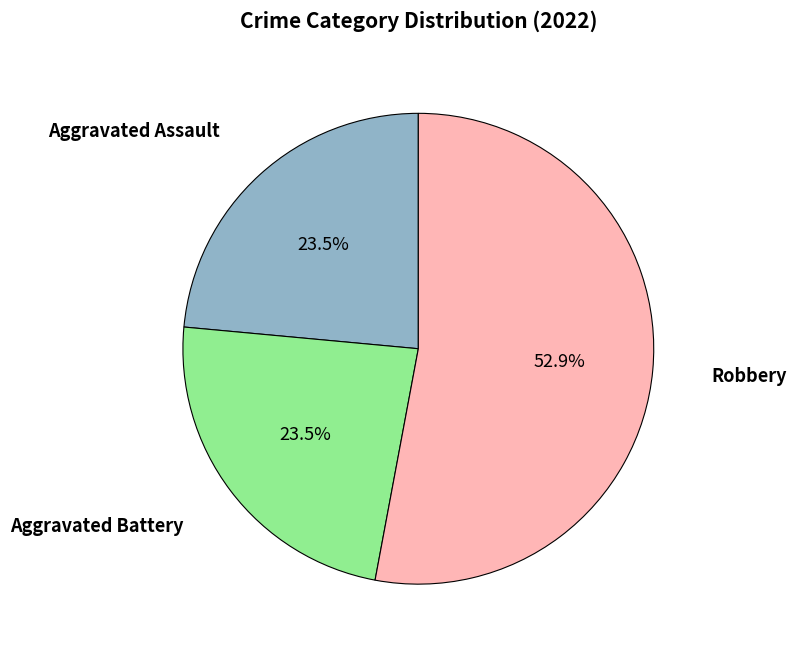

Is there any slice that represents more than half of the pie?

Yes